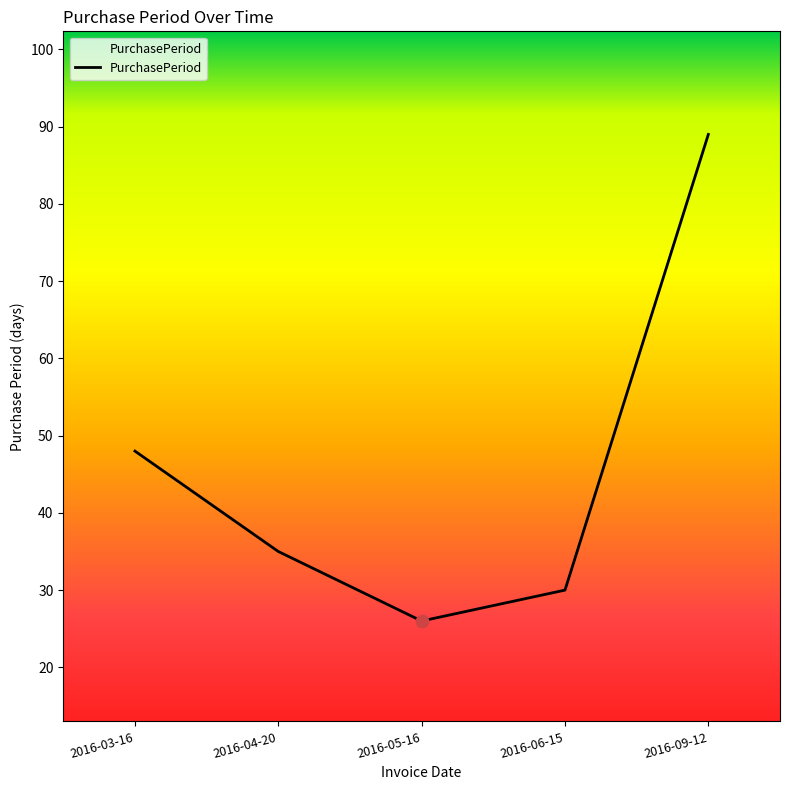

Between 2016-04-20 and 2016-03-16, which is larger?

2016-03-16